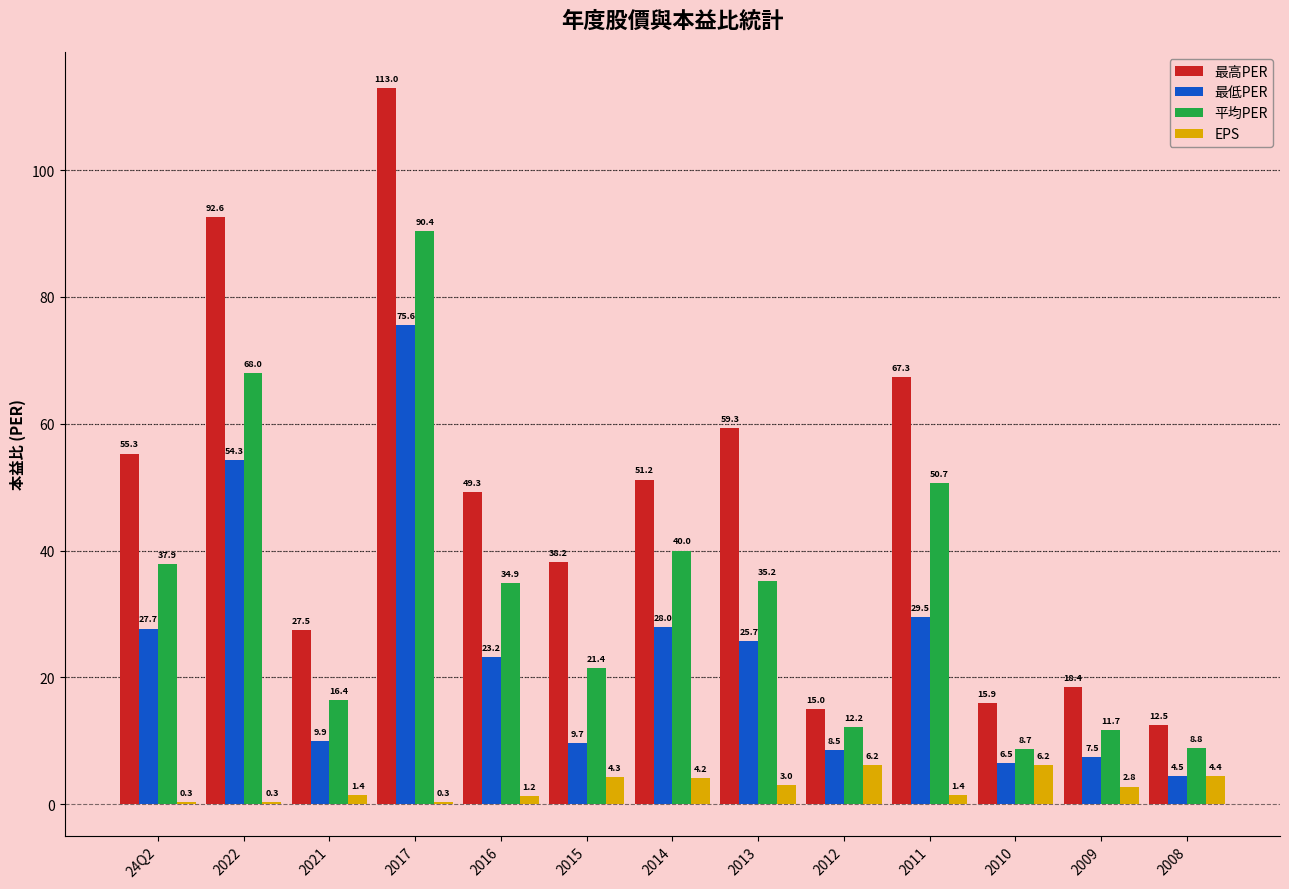

Which series has the widest spread of values?

最高PER